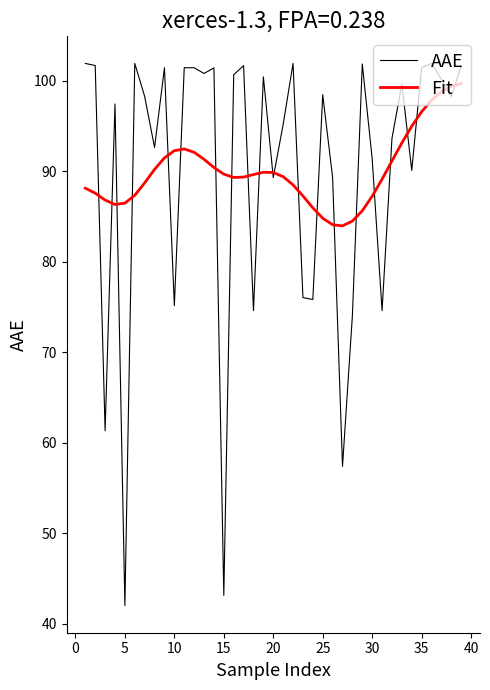

What is the minimum value shown in the chart?

42.0